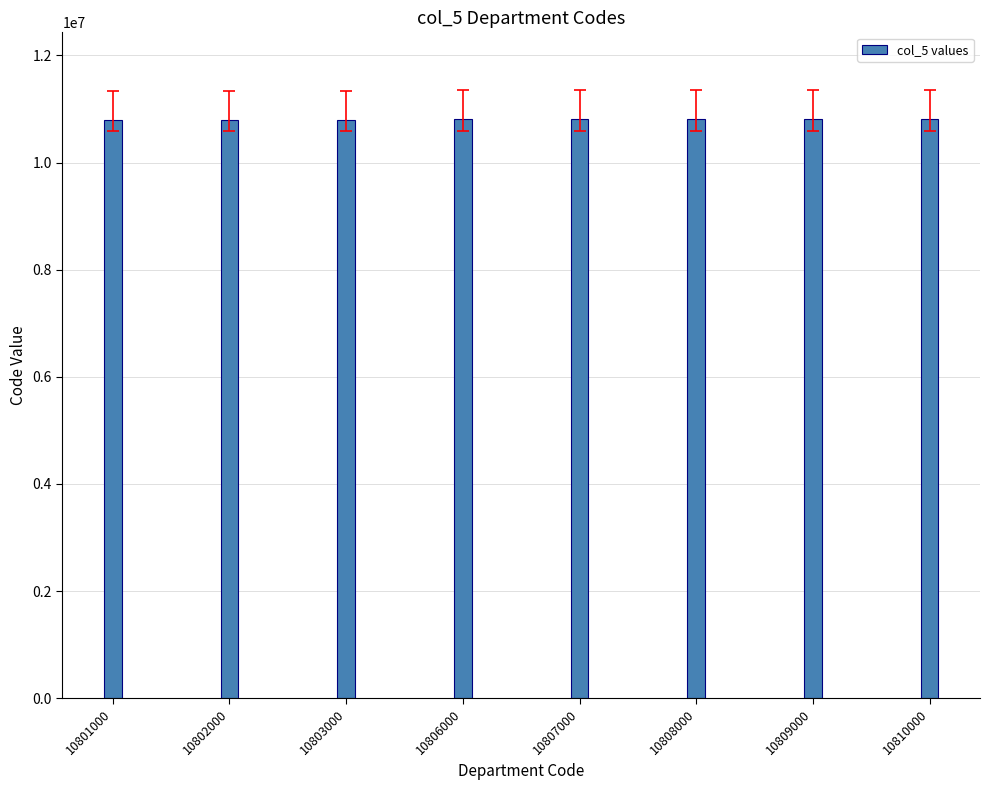

What is the sum of all values?

86446000